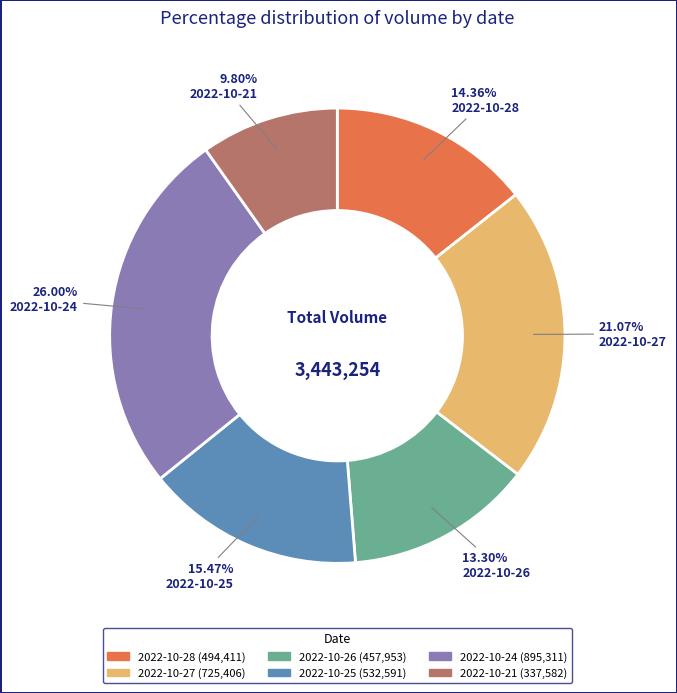

How many segments does this pie chart have?

6